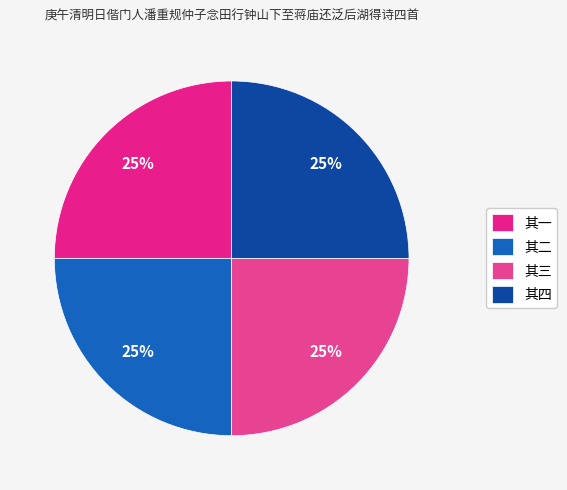

How many segments does this pie chart have?

4